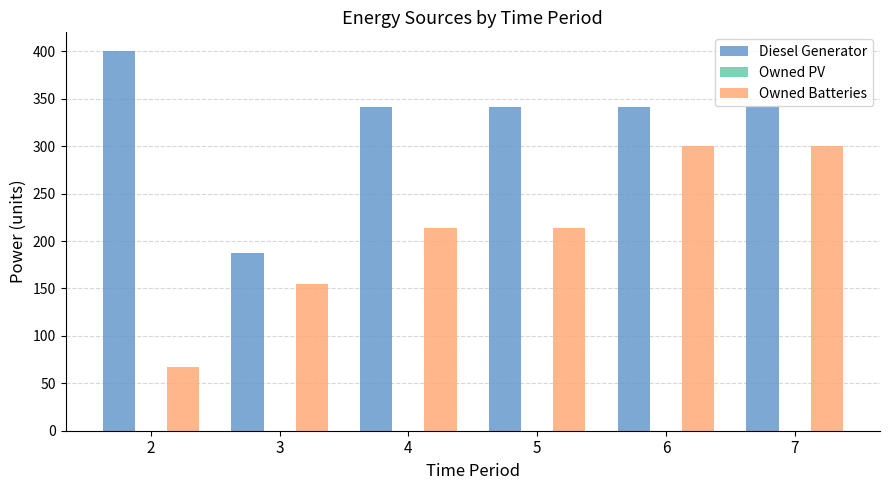

At which category does the chart reach its peak across all series?

2